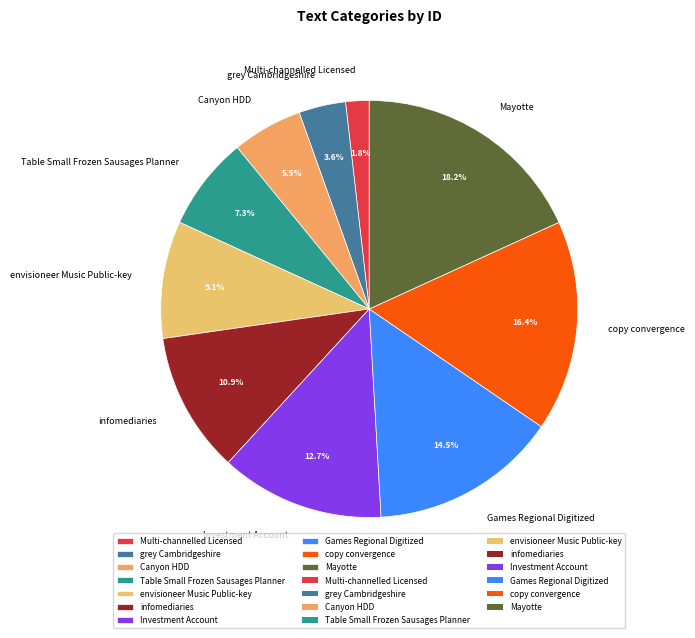

How much of the chart is everything except infomediaries?

89.1%